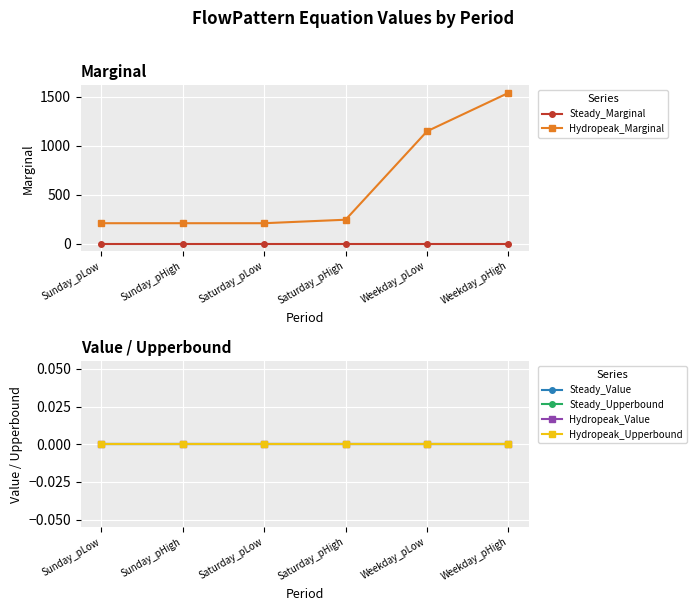

Reading left to right, extract all data points from this chart.

Steady_Marginal: 0.0	0.0	0.0	0.0	0.0	0.0
Hydropeak_Marginal: 208.8	208.8	208.8	244.4	1148.2	1540.2
Steady_Value: 0.0	0.0	0.0	0.0	0.0	0.0
Steady_Upperbound: 0.0	0.0	0.0	0.0	0.0	0.0
Hydropeak_Value: 0.0	0.0	0.0	0.0	0.0	0.0
Hydropeak_Upperbound: 0.0	0.0	0.0	0.0	0.0	0.0